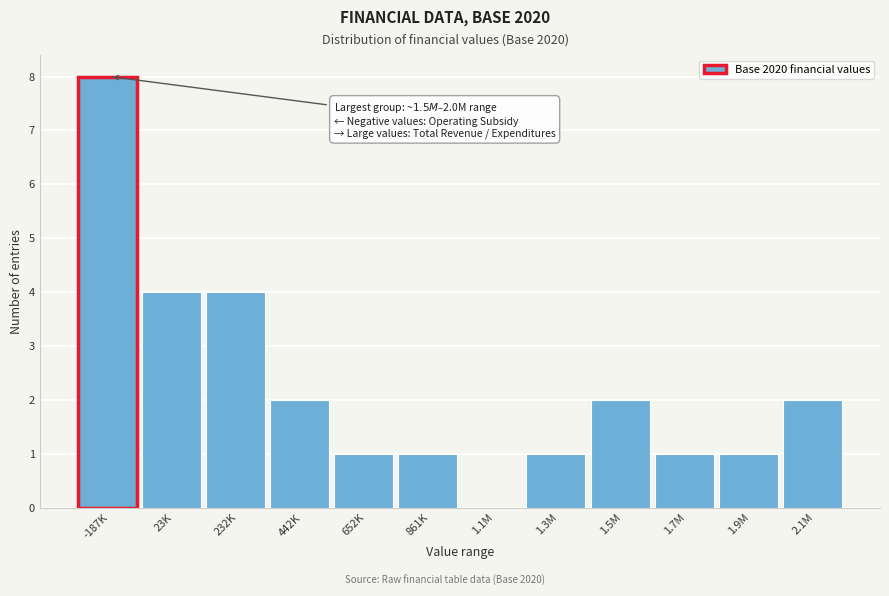

Reading left to right, list all the values displayed in this chart.

-187K=8	23K=4	232K=4	442K=2	652K=1	861K=1	1.1M=0	1.3M=1	1.5M=2	1.7M=1	1.9M=1	2.1M=2